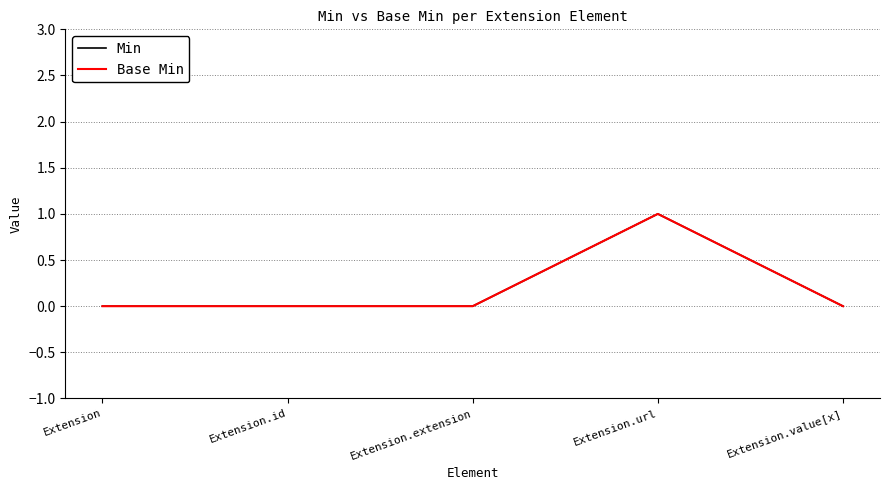

Is it true that Min equals 2 at Extension.url?

False